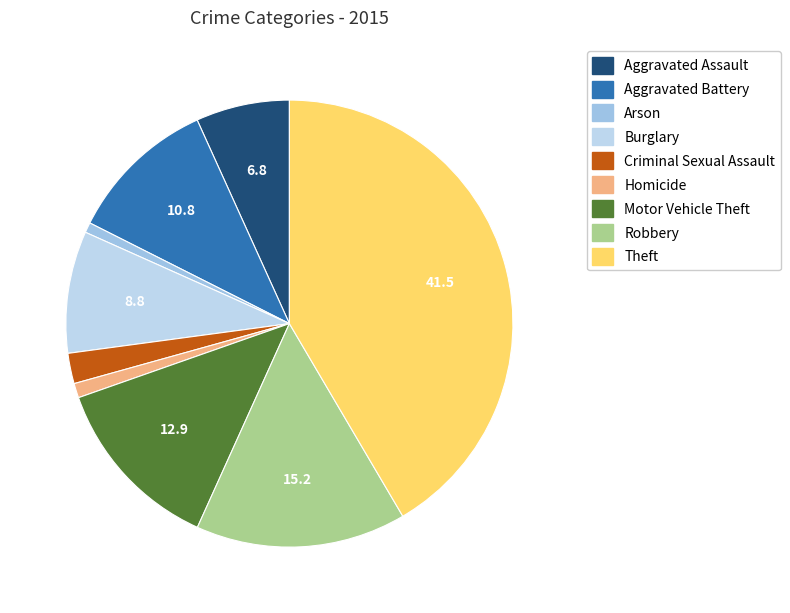

How many slices are in this pie chart?

9